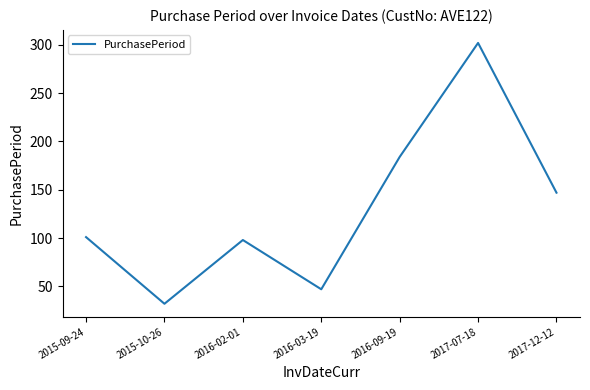

The value at 2017-07-18 is 302. True or false?

True